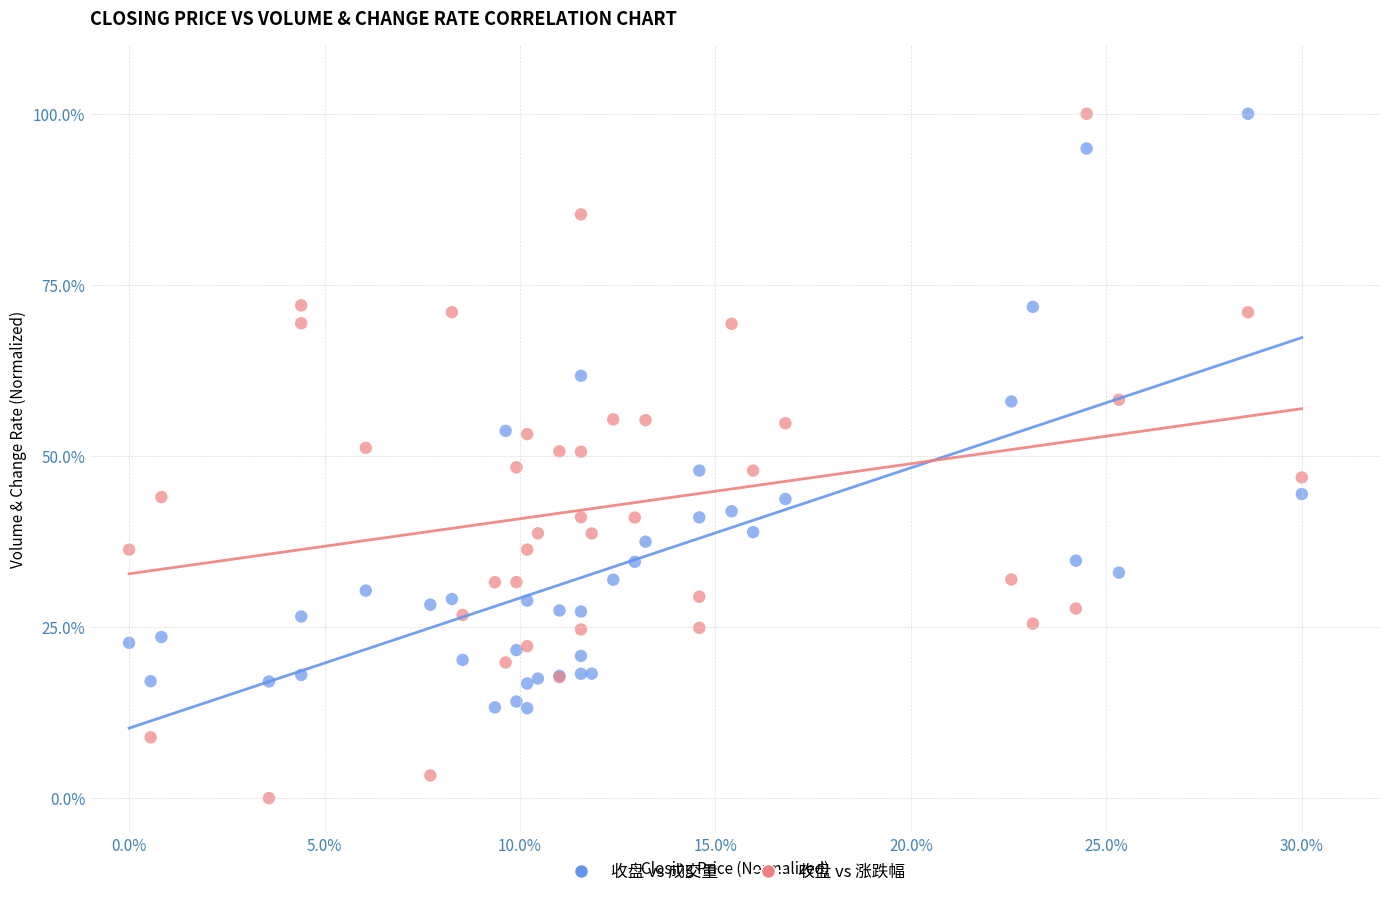

What are all the series names shown in the legend?

收盘 vs 成交量, 收盘 vs 涨跌幅